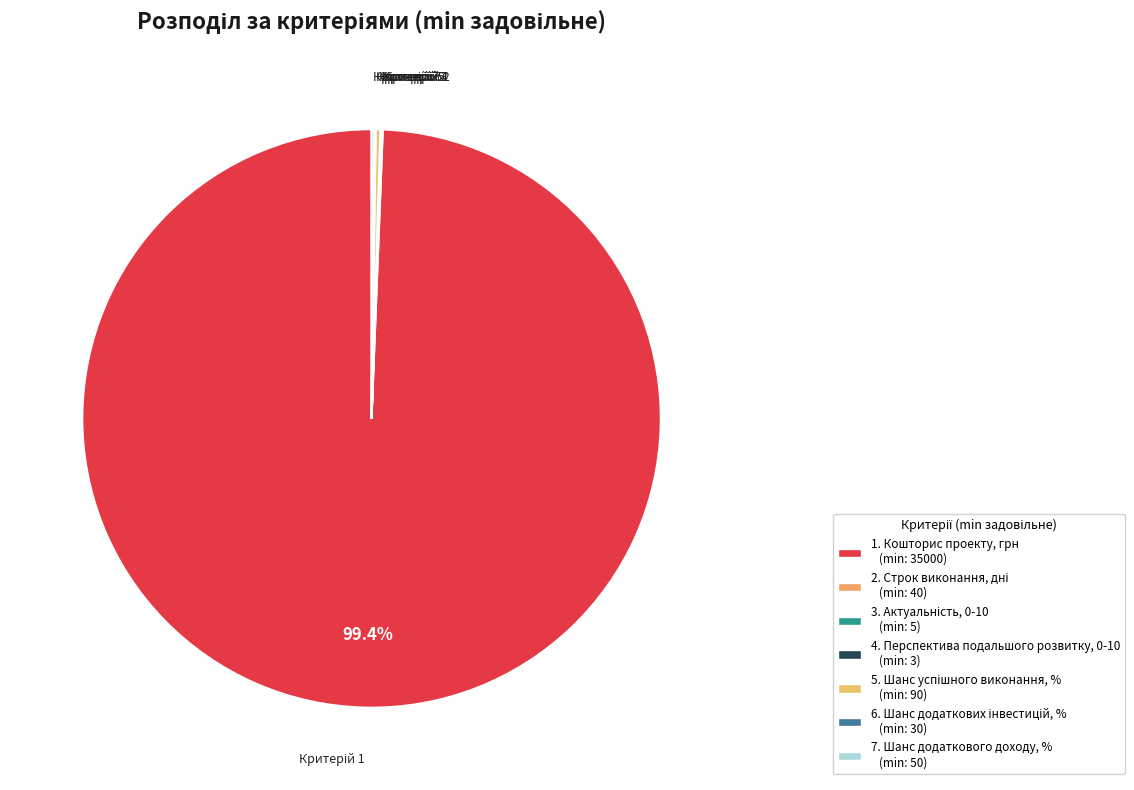

Is there any slice that represents more than half of the pie?

Yes